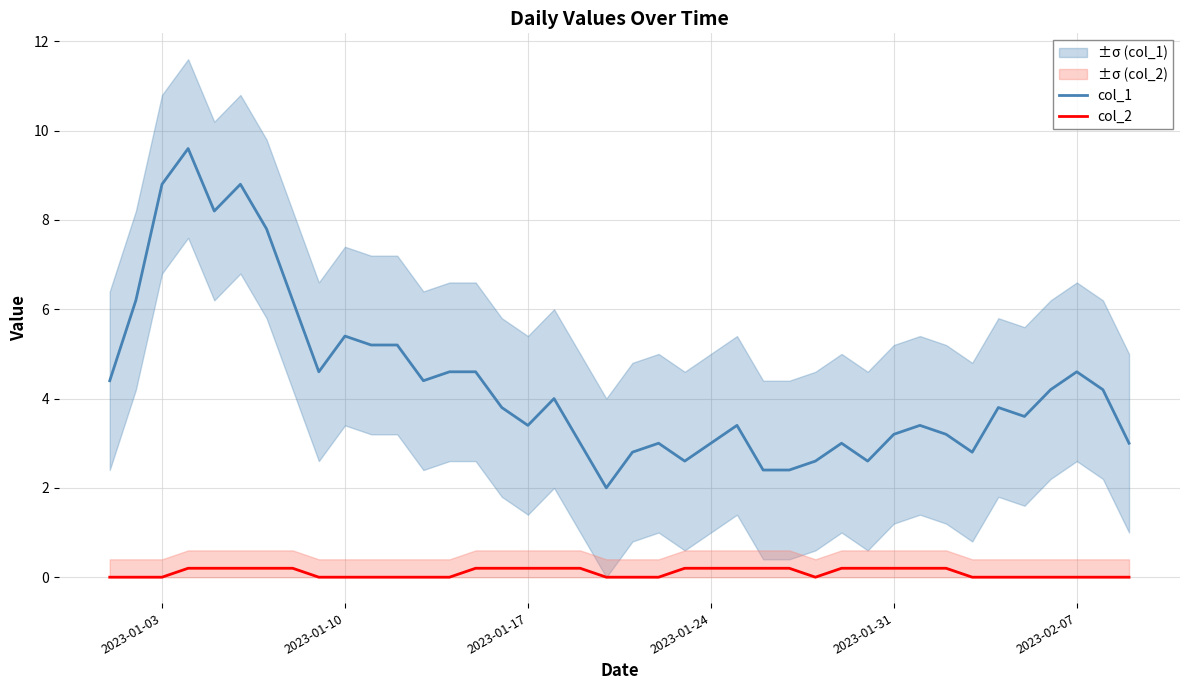

The col_1 series shows 3.0 at 2023-01-24. True or false?

True